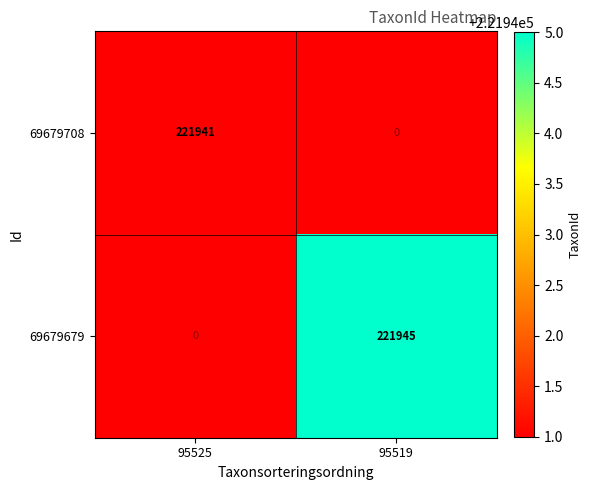

Which category has the lowest value across all series?

95525